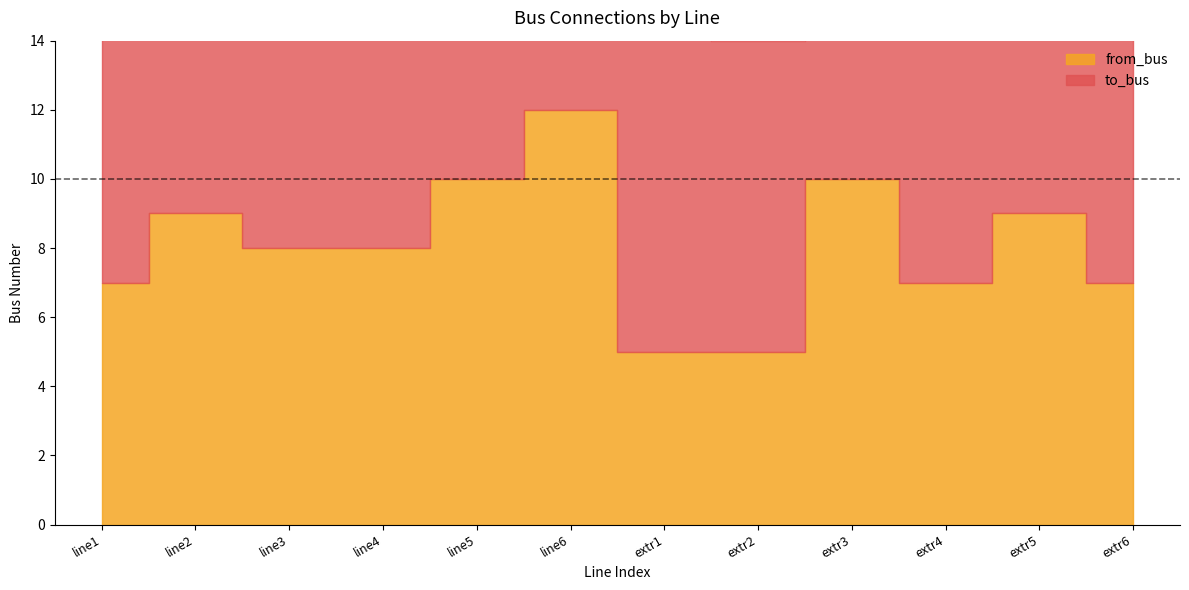

Where do to_bus and from_bus first cross each other?

0 and 1